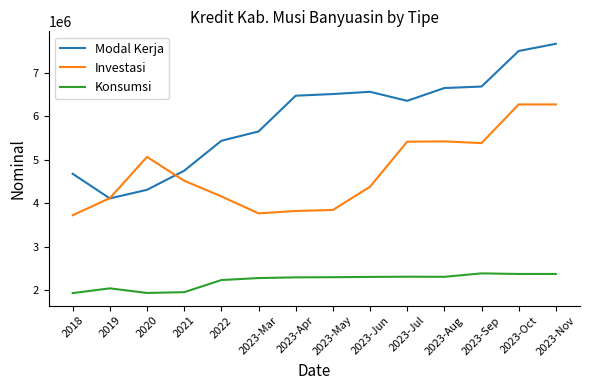

What is the sum of all Investasi values?

66104660.4